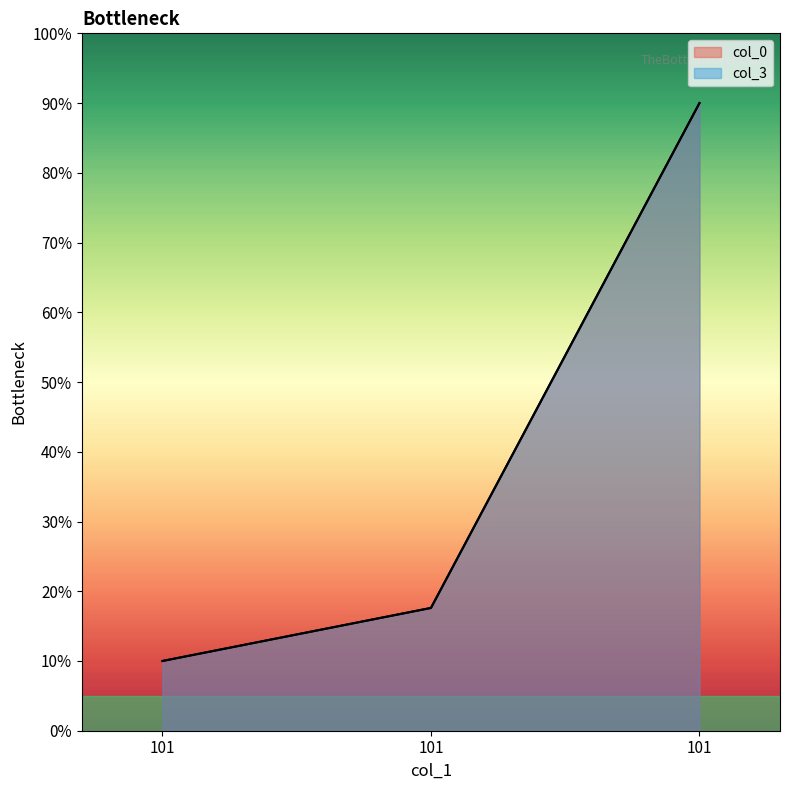

List the labels in order of col_0 value, largest first.

101, 101, 101